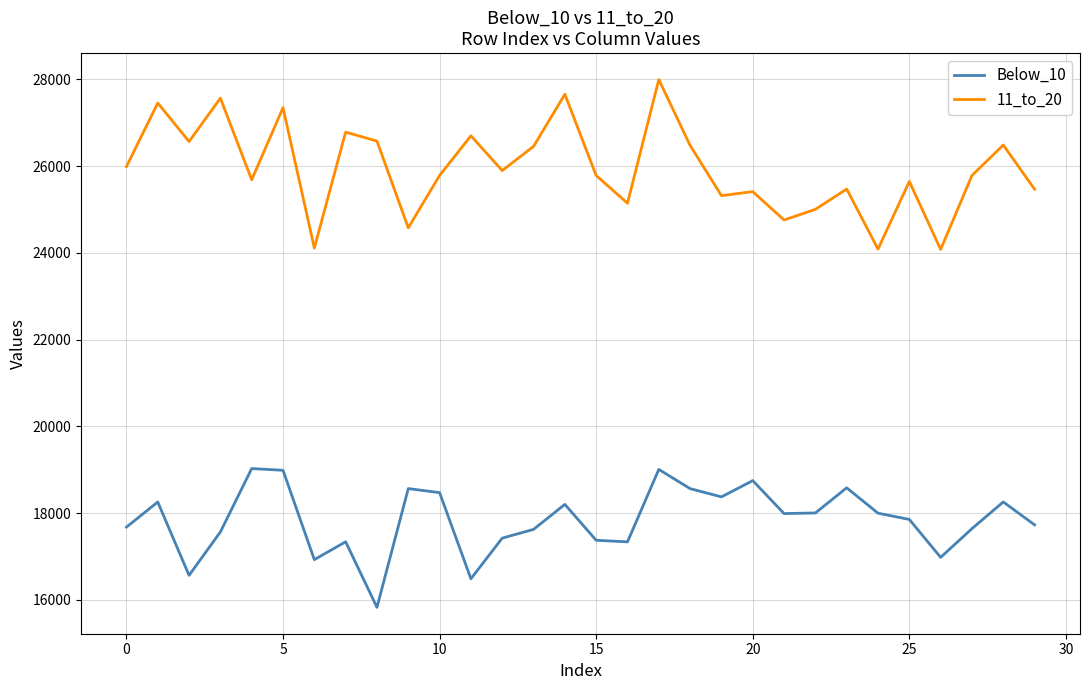

What is the maximum value shown in the chart?

27998